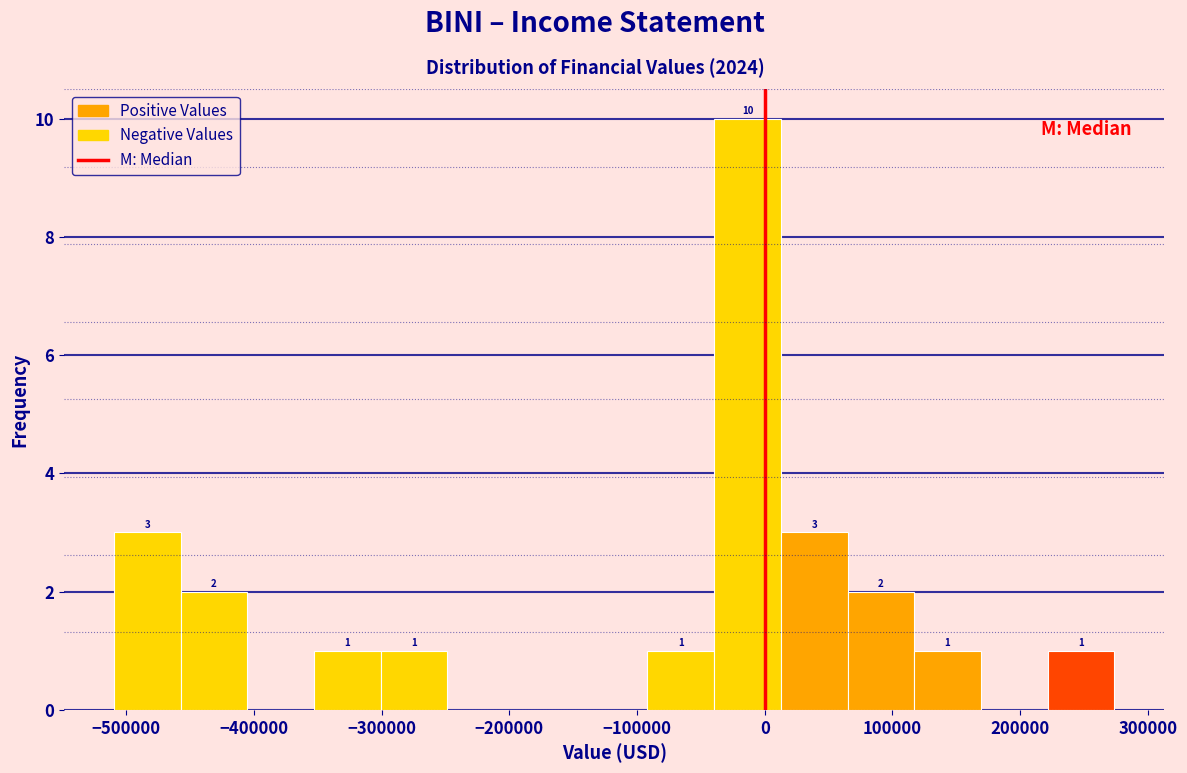

Over which range of the x-axis is the bar tallest?

-40000 to 10000